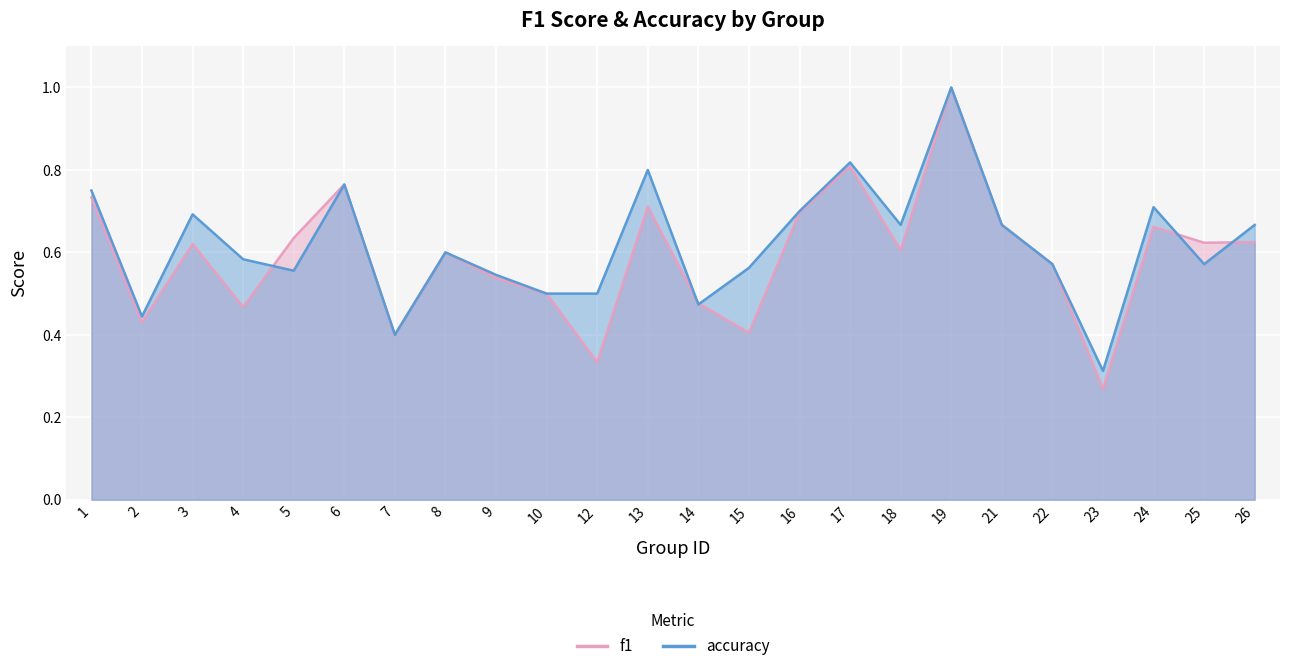

What is the value of the accuracy point at the 13th from the left?

0.5